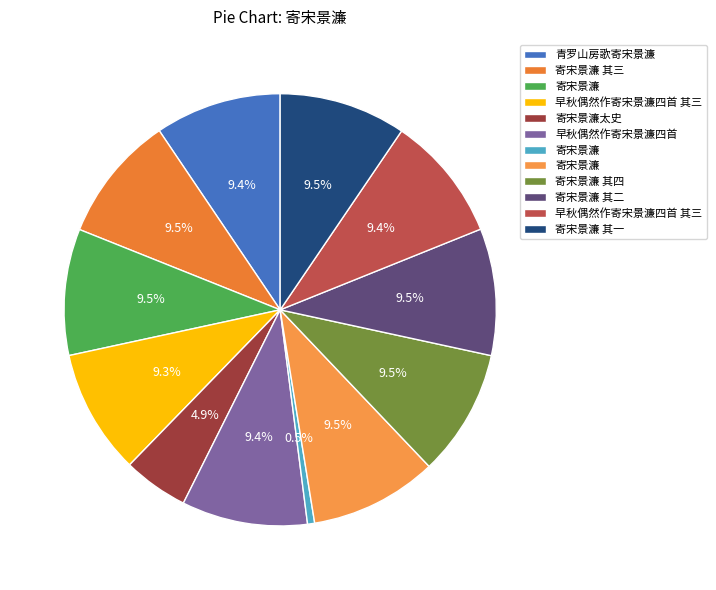

How many segments does this pie chart have?

12